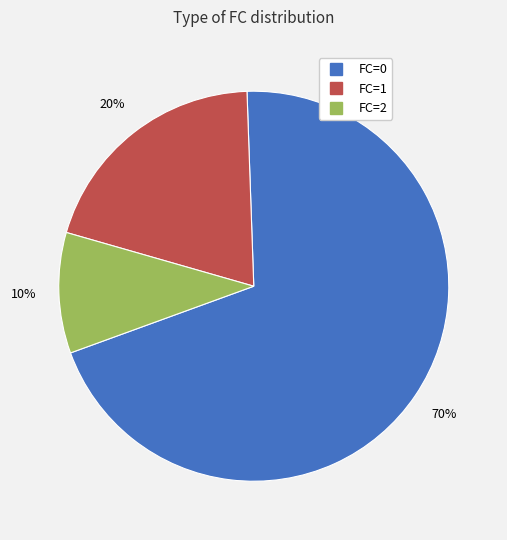

Is there a majority slice in this chart?

Yes